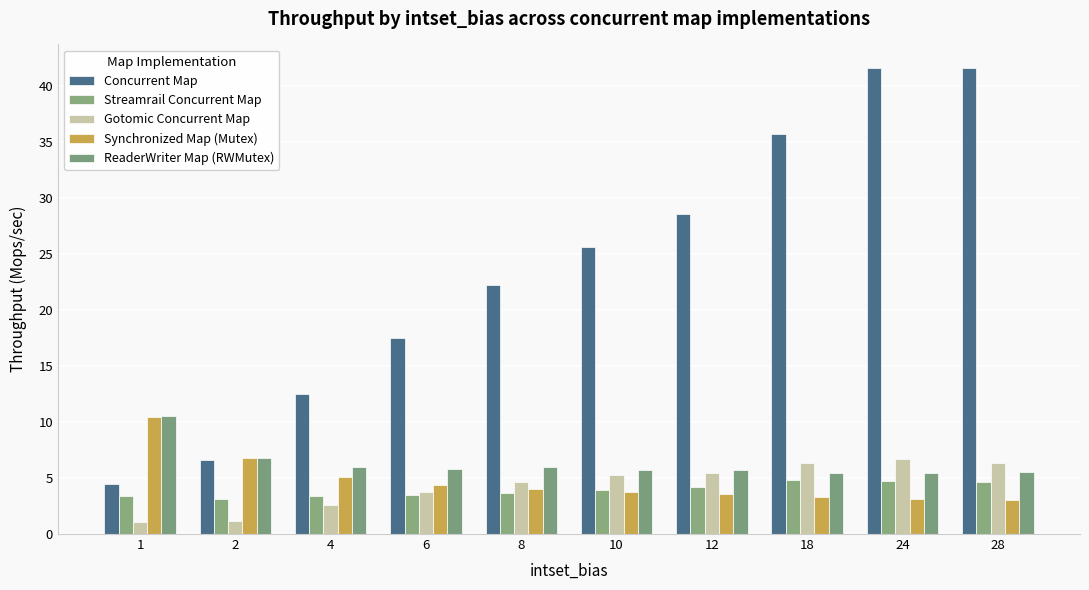

What is the difference between the highest and lowest values at 8?

18.6